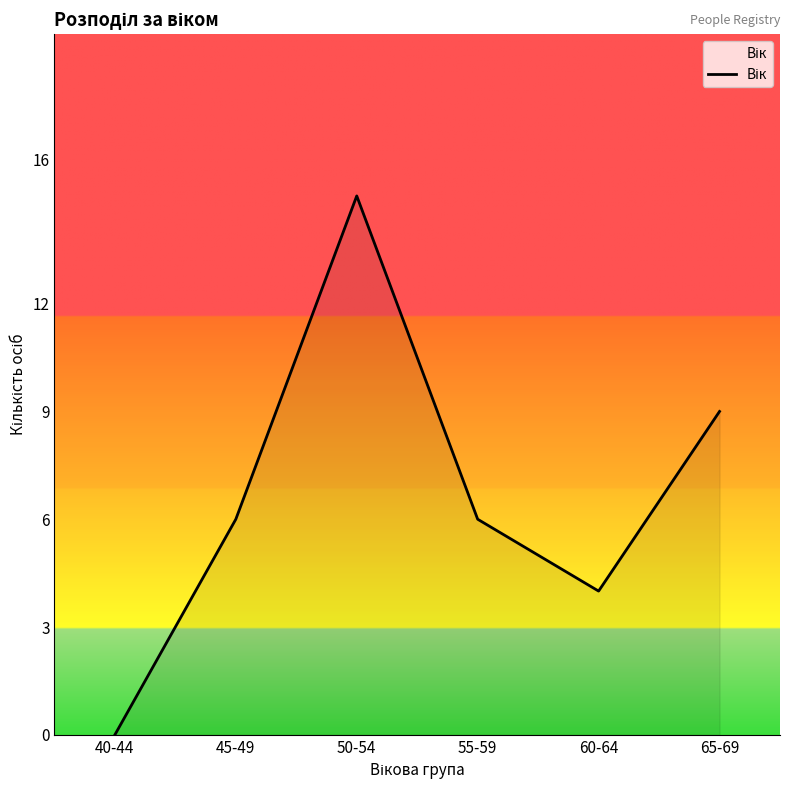

How many lines are shown in the chart?

1